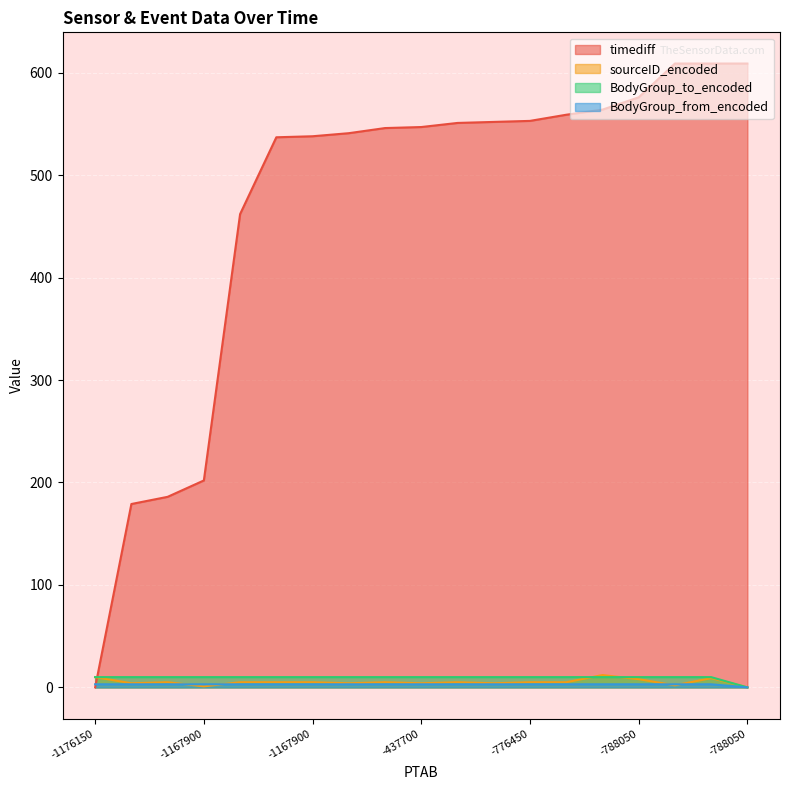

List the series in order of their peak value, highest first.

timediff, sourceID_encoded, BodyGroup_to_encoded, BodyGroup_from_encoded